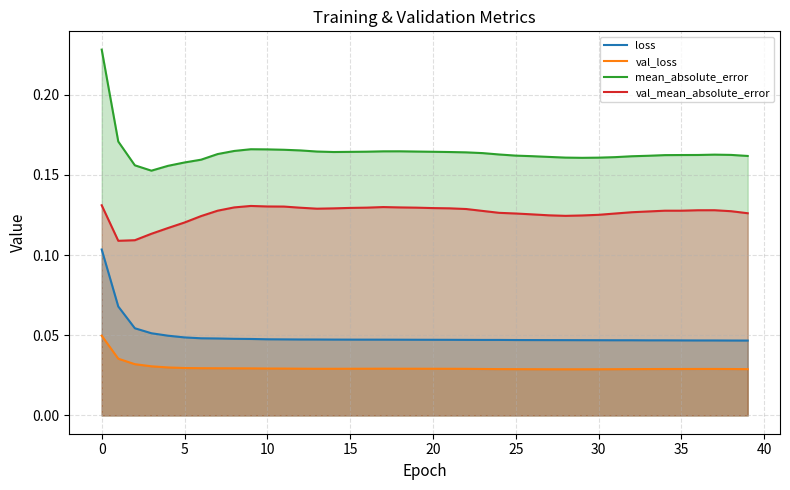

Which category has the lowest value across all series?

28